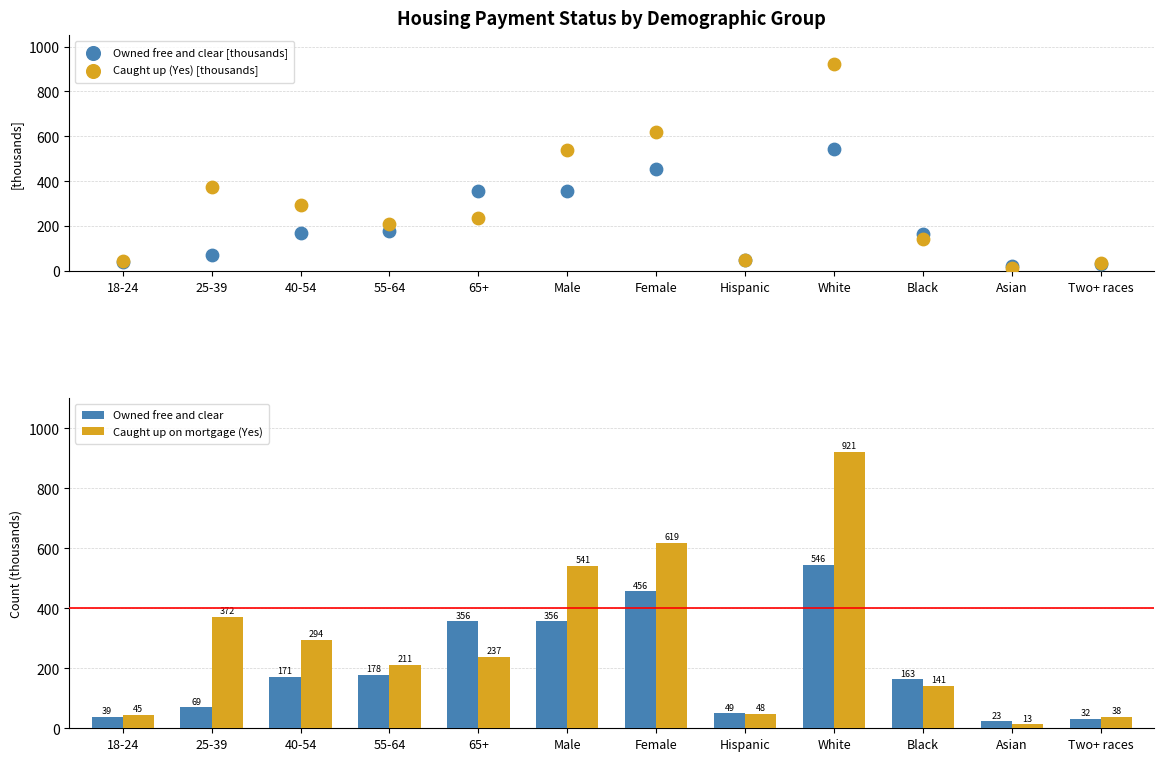

At which category is the sum across all series the highest?

White